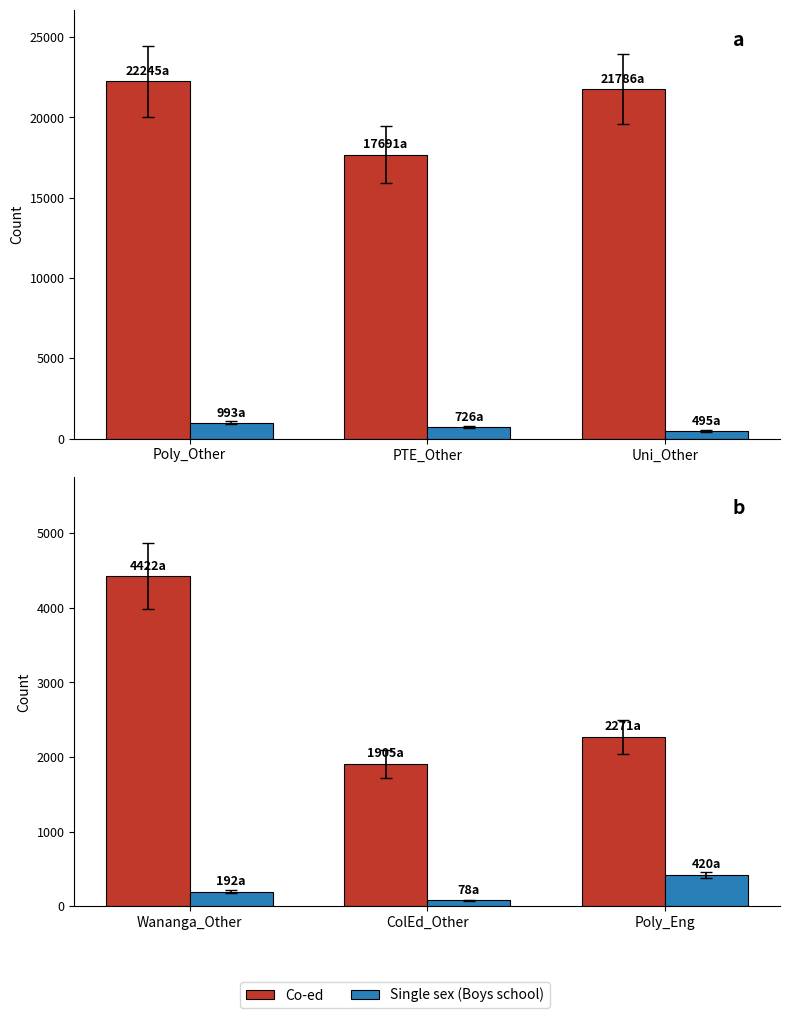

What position from the right is Poly_Eng?

1